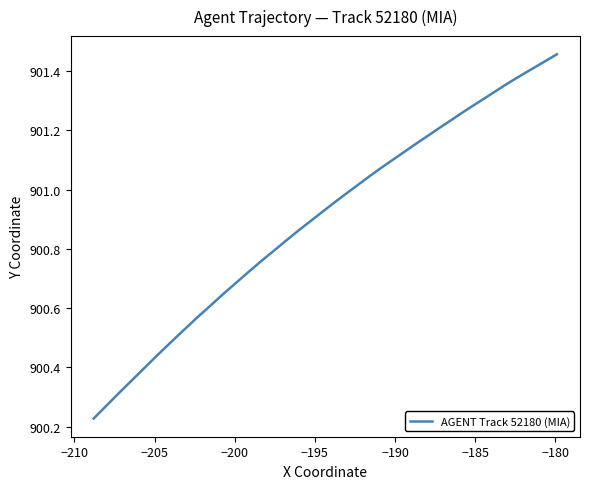

Does the chart have visible grid lines?

No